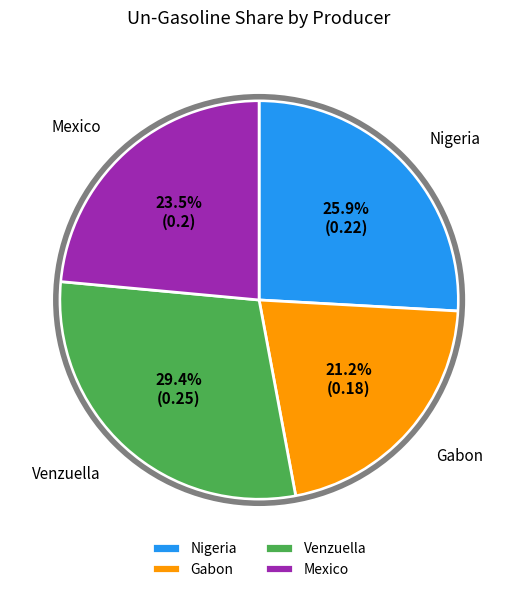

What percentage is the Nigeria slice, to the nearest percent?

26%